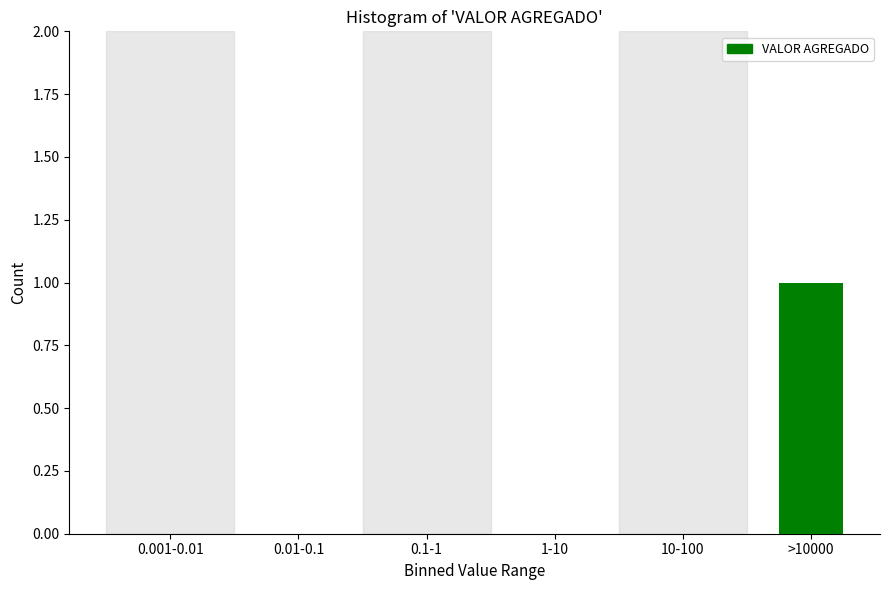

Reading left to right, extract all data points from this chart.

0.001-0.01=0	0.01-0.1=0	0.1-1=0	1-10=0	10-100=0	>10000=1